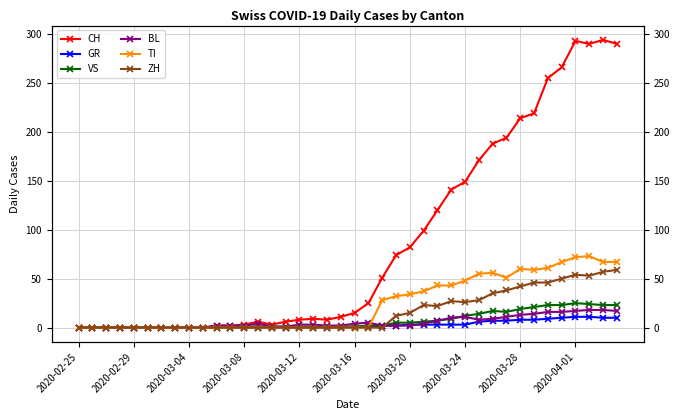

What is the difference between the BL values at 2020-02-25 and 14?

1